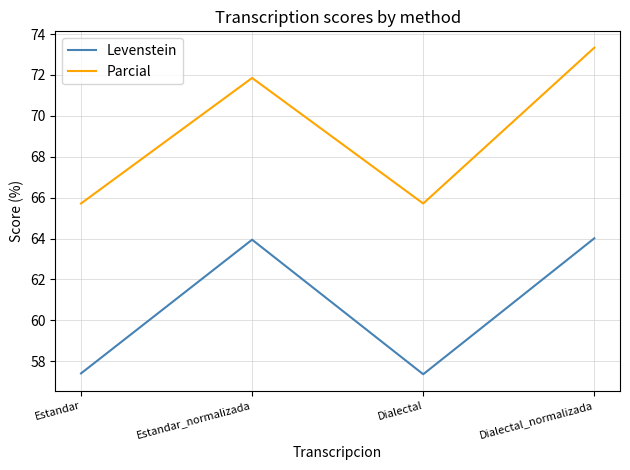

What is the average value of the Parcial series?

69.2